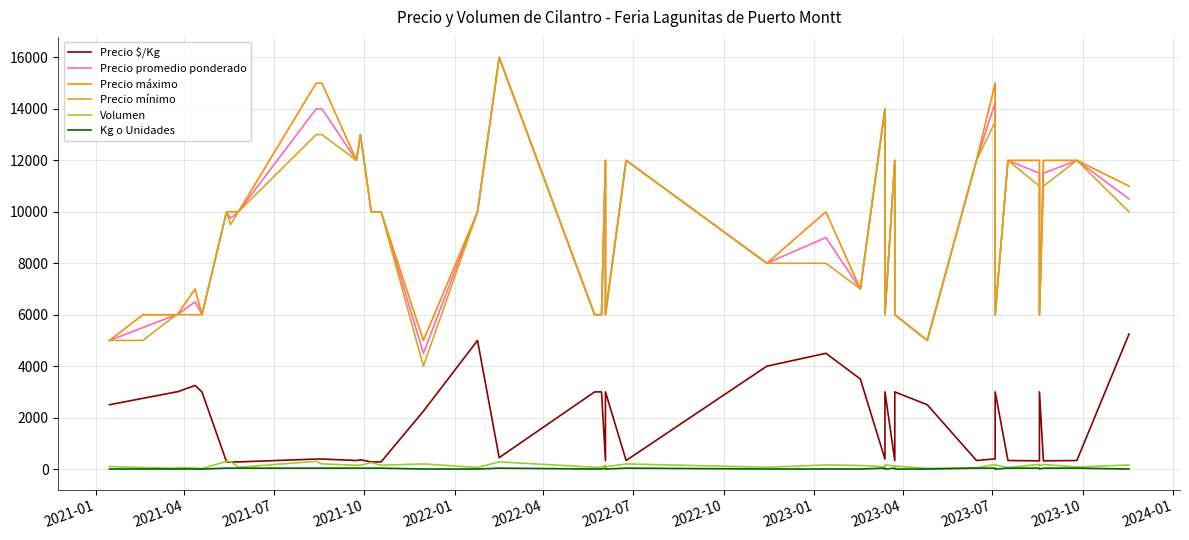

Is it true that Precio mínimo equals 5163 at 17?

False